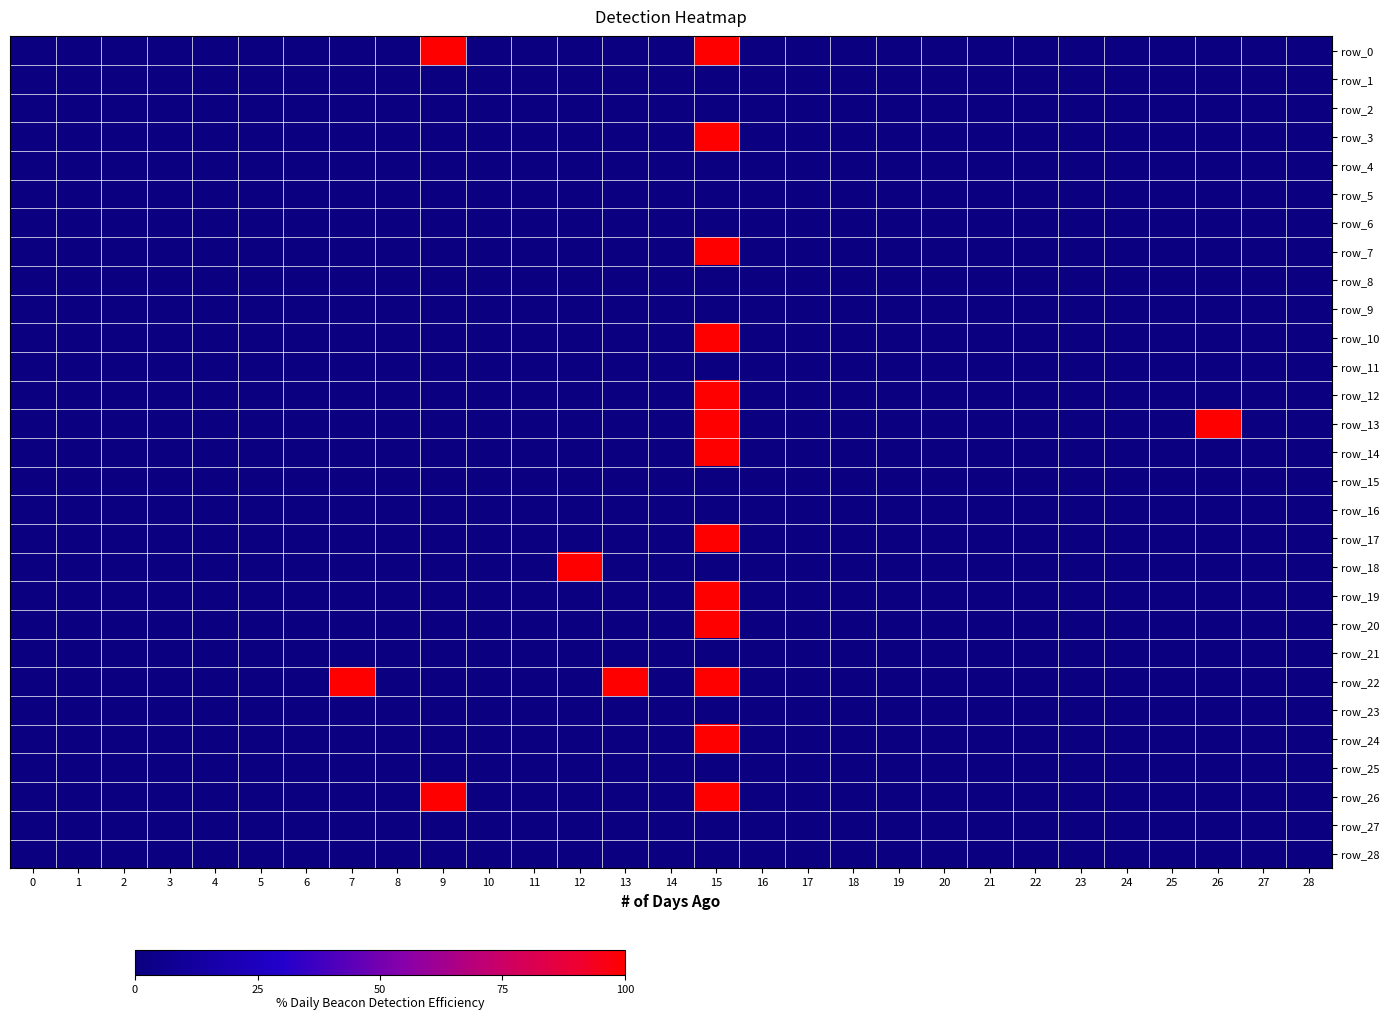

The row_24 series shows 0 at 22. True or false?

True